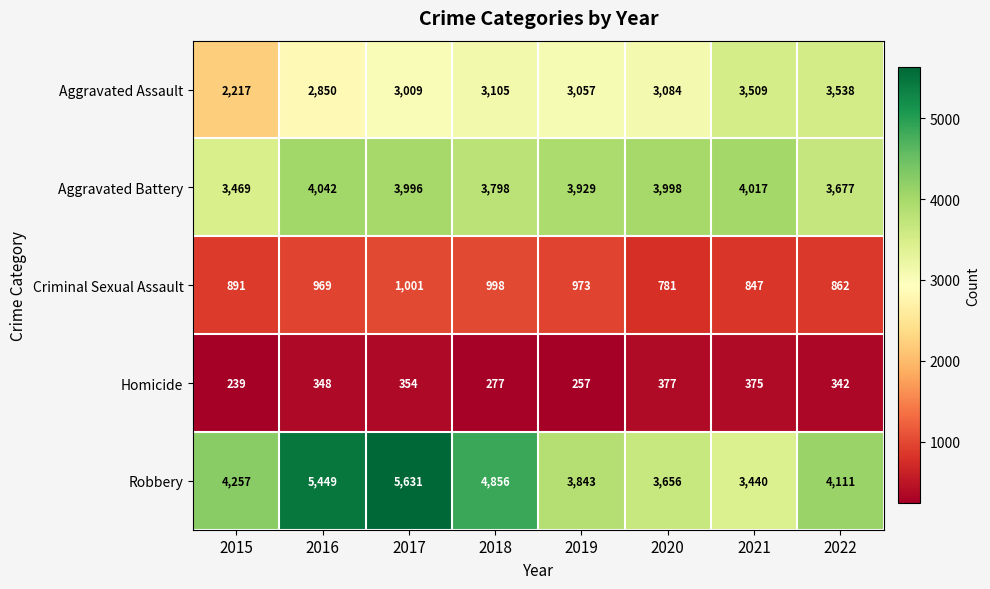

What is the greatest value displayed?

5631